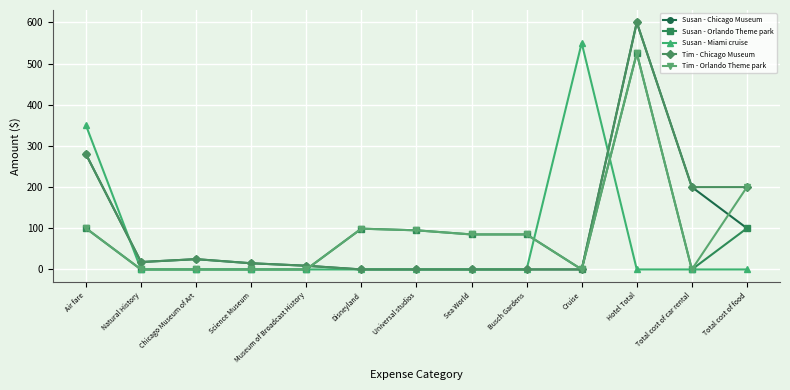

Between which two adjacent categories do Susan - Chicago Museum and Susan - Miami cruise first intersect?

Air fare and Natural History